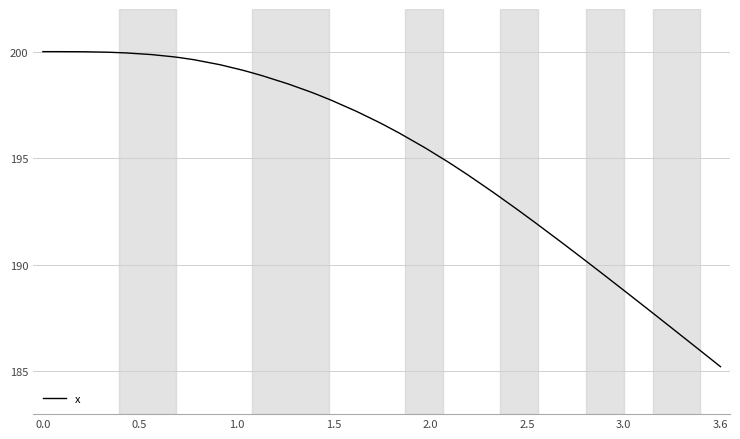

What is the greatest value displayed?

200.0